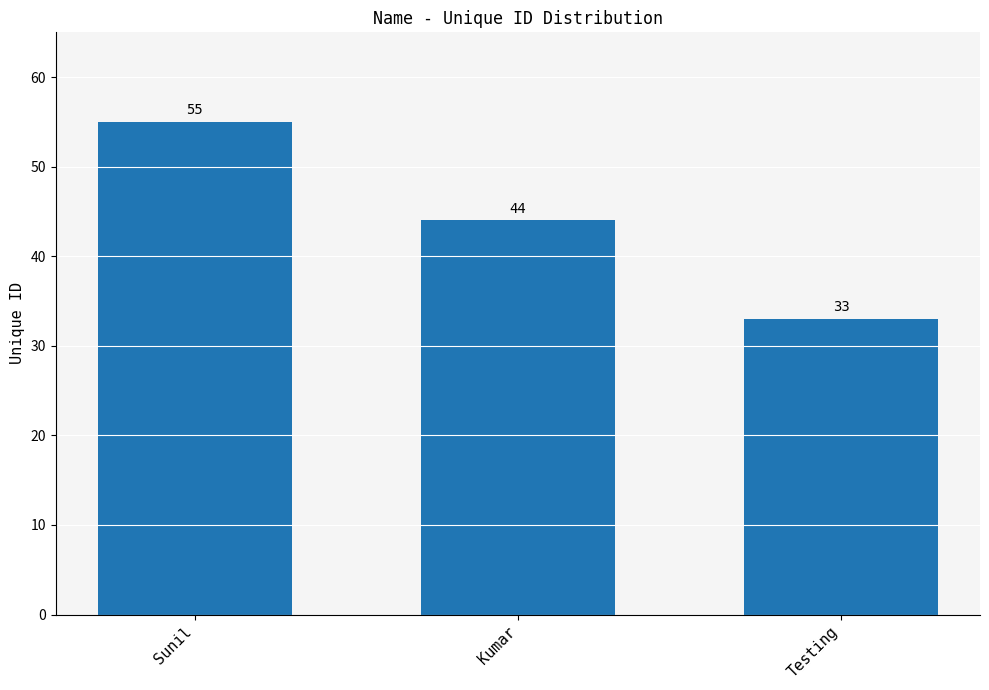

Reading left to right, transcribe all the data shown in this chart.

55	44	33